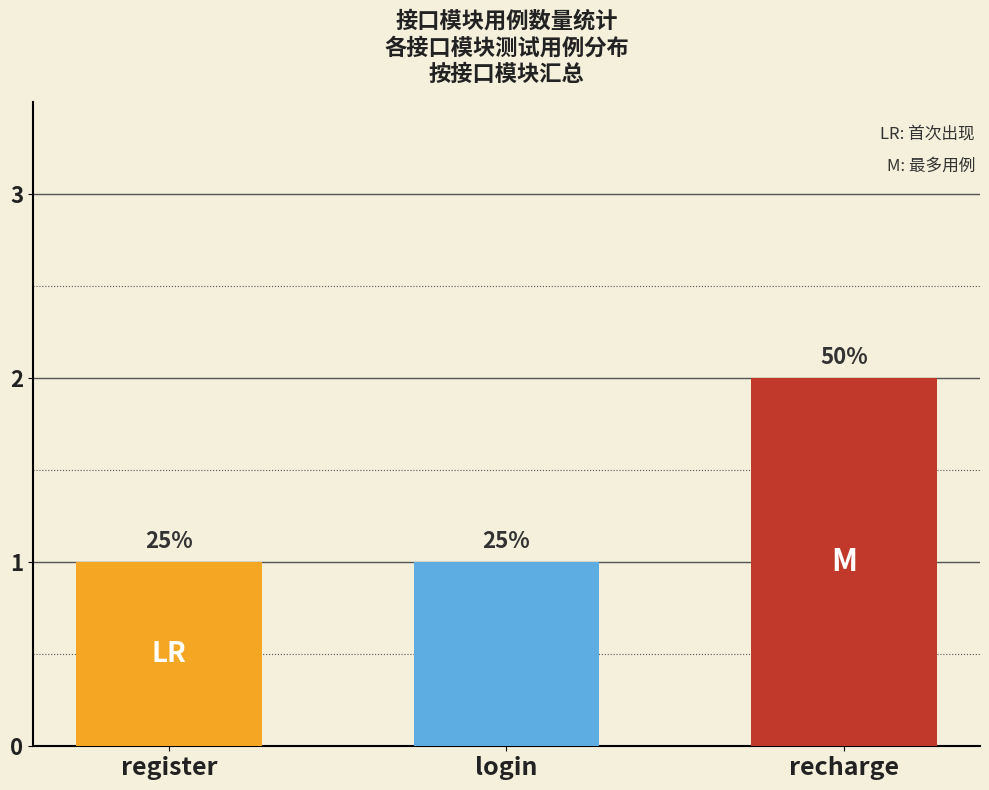

The value at login is 0. True or false?

False